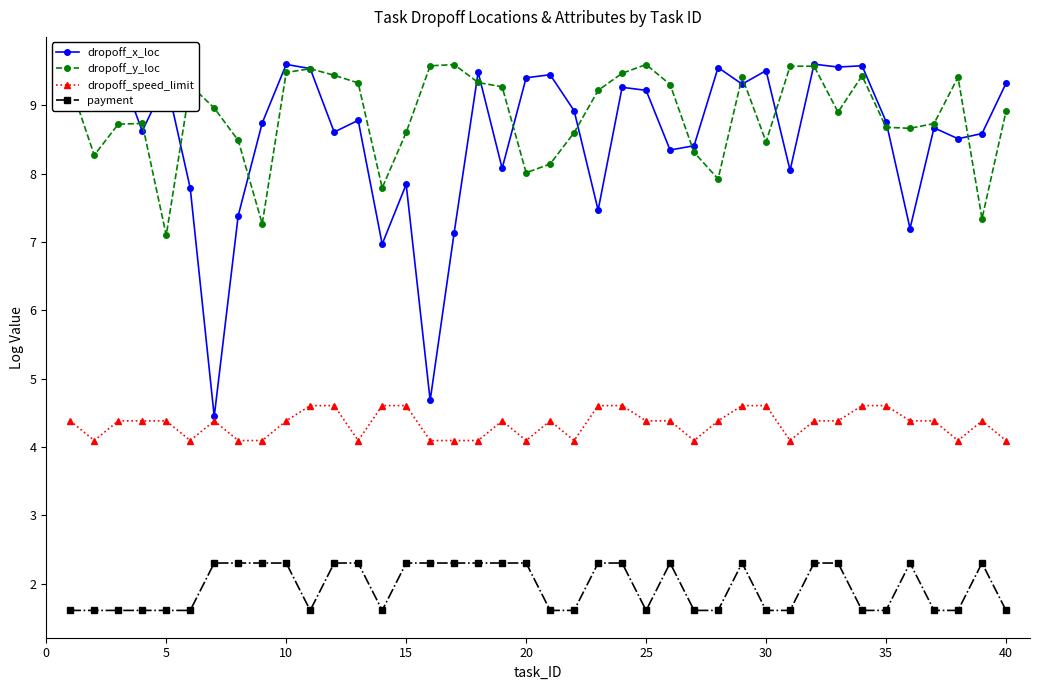

What are all the series names shown in the legend?

dropoff_x_loc, dropoff_y_loc, dropoff_speed_limit, payment